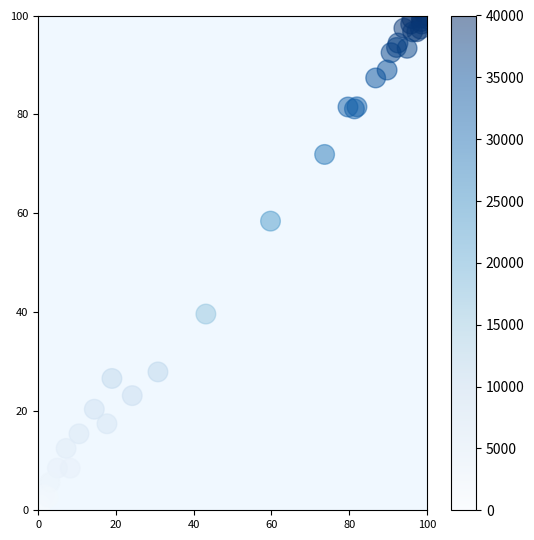

What Y value in the scatter plot is closest to 50?

58.4